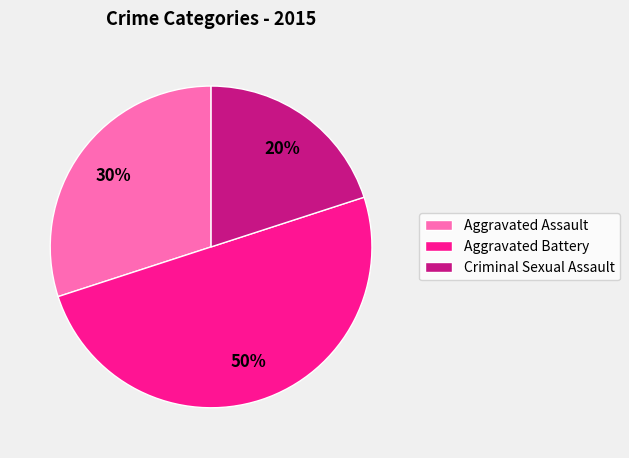

Does Criminal Sexual Assault represent more than half of the total?

No